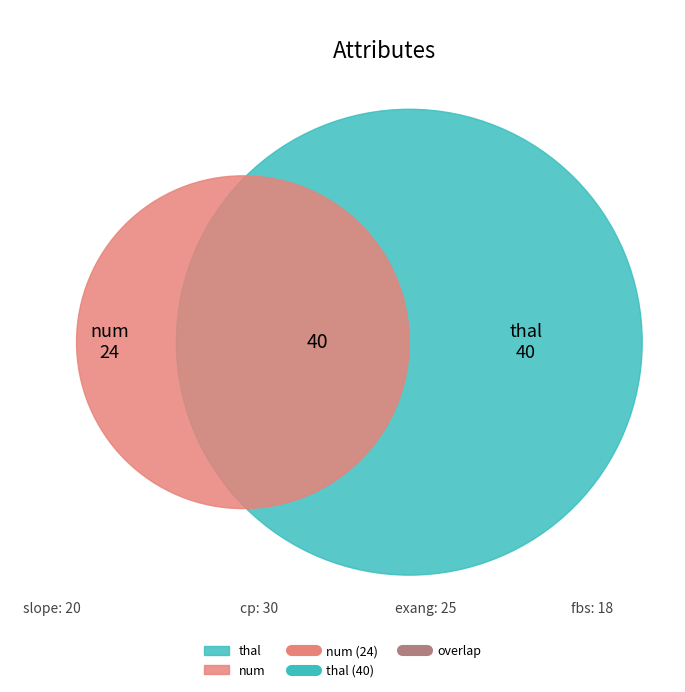

What percentage do cp and fbs together represent?

30.6%